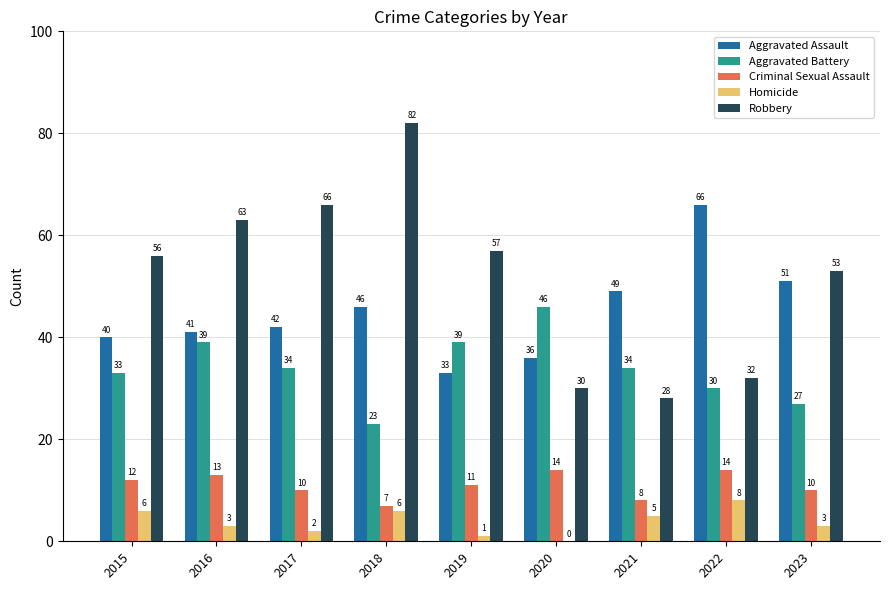

How many Criminal Sexual Assault values are between 10 and 13?

5